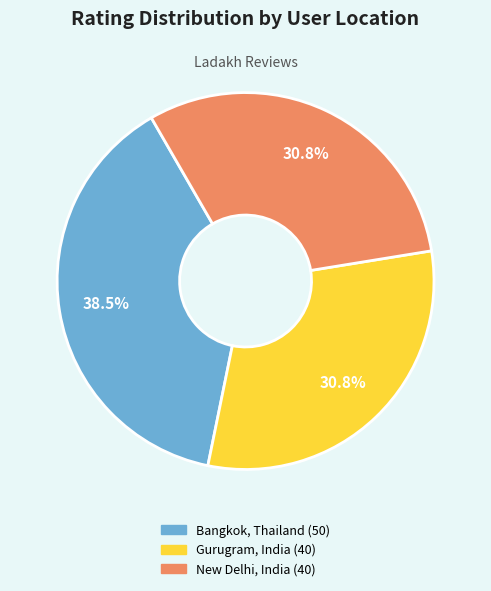

Which category has the biggest portion of the pie?

Bangkok, Thailand (50)